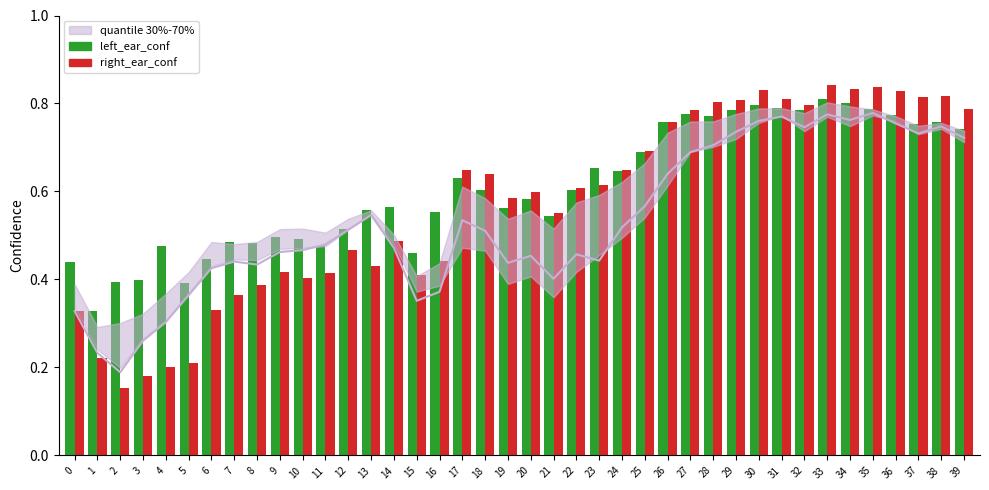

At which label does left_ear_conf reach its peak?

33